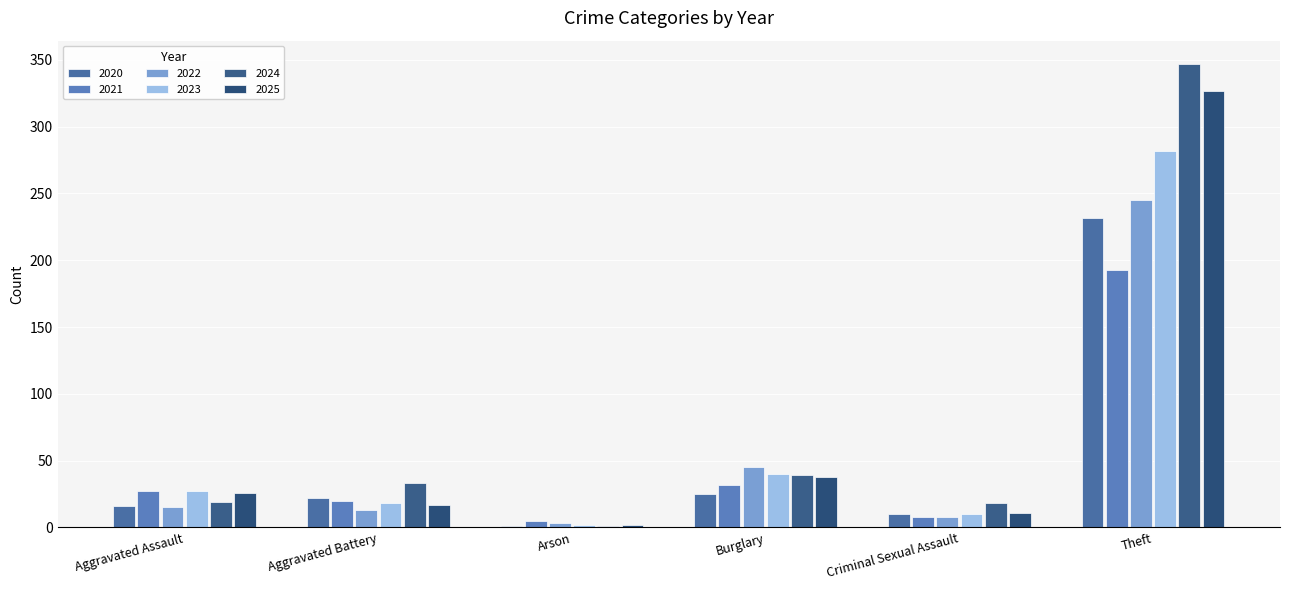

At which category is the sum across all series the highest?

Theft